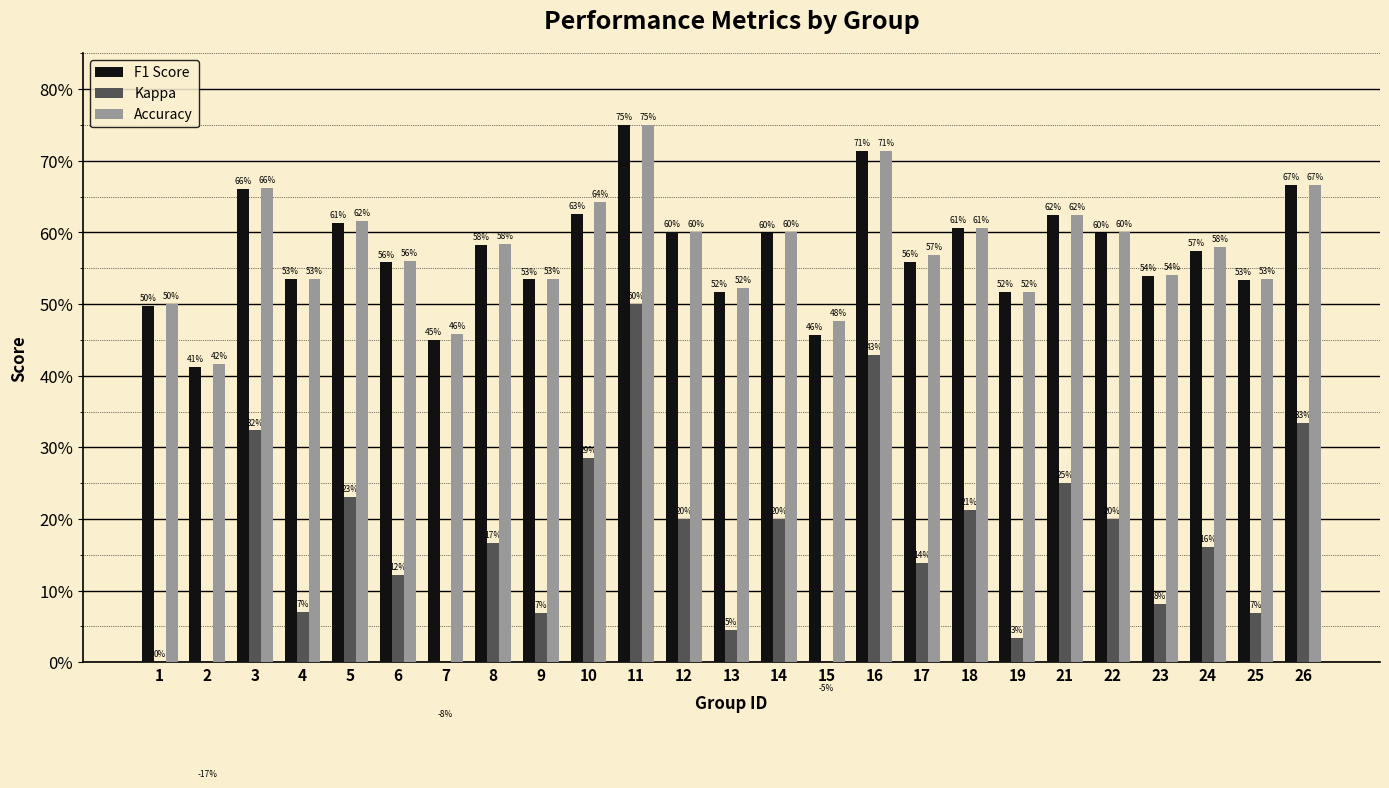

What is the average value of the F1 Score series?

0.6